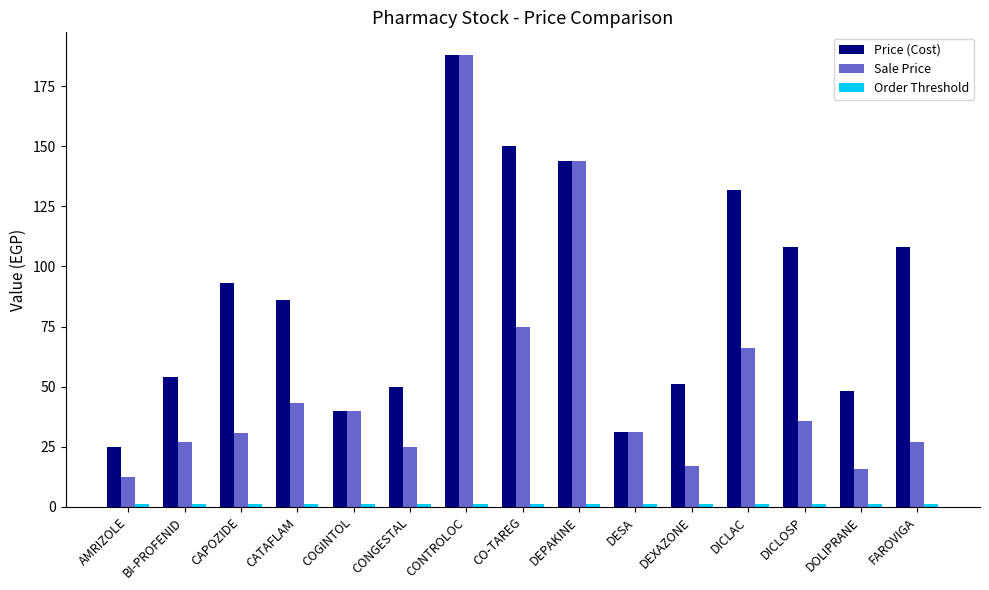

At which category is the sum across all series the highest?

CONTROLOC